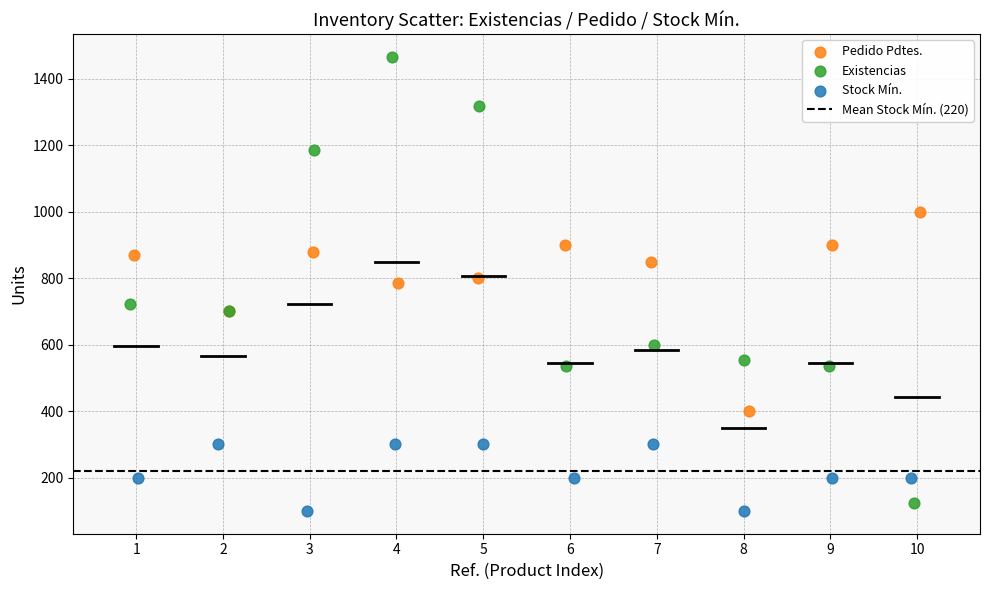

Which series has the widest spread of Y values?

Existencias